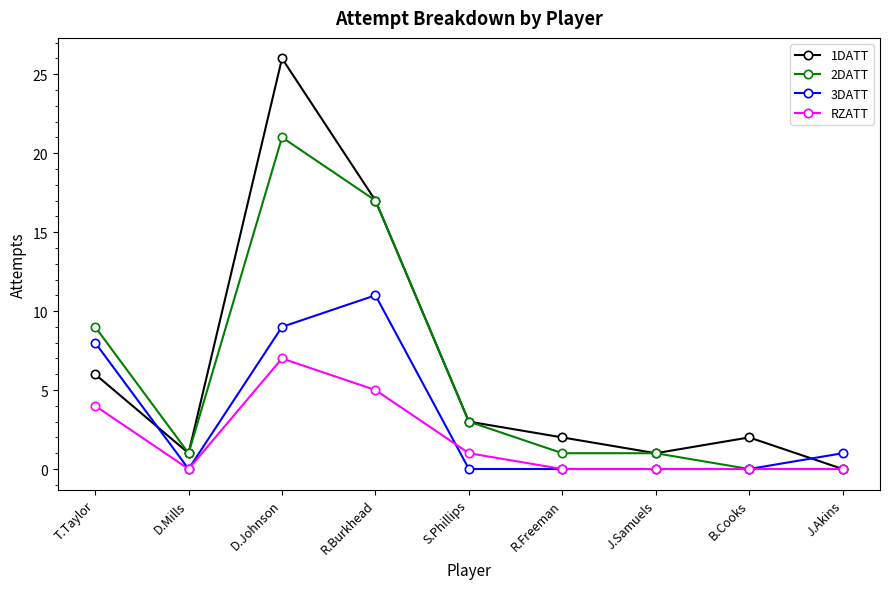

Reading right to left, list all the values displayed in this chart.

1DATT: J.Akins=0	B.Cooks=2	J.Samuels=1	R.Freeman=2	S.Phillips=3	R.Burkhead=17	D.Johnson=26	D.Mills=1	T.Taylor=6
2DATT: J.Akins=0	B.Cooks=0	J.Samuels=1	R.Freeman=1	S.Phillips=3	R.Burkhead=17	D.Johnson=21	D.Mills=1	T.Taylor=9
3DATT: J.Akins=1	B.Cooks=0	J.Samuels=0	R.Freeman=0	S.Phillips=0	R.Burkhead=11	D.Johnson=9	D.Mills=0	T.Taylor=8
RZATT: J.Akins=0	B.Cooks=0	J.Samuels=0	R.Freeman=0	S.Phillips=1	R.Burkhead=5	D.Johnson=7	D.Mills=0	T.Taylor=4